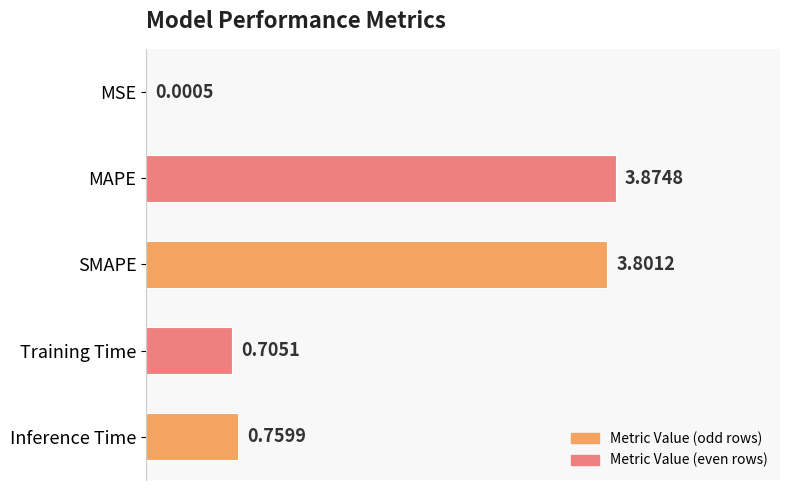

Which category has the highest value across all series?

MAPE